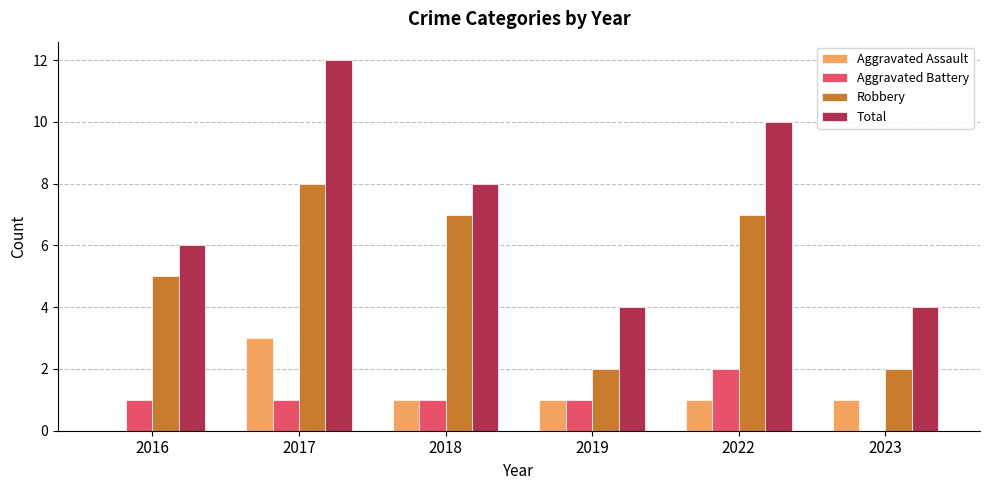

Which series has the largest total across all categories?

Total